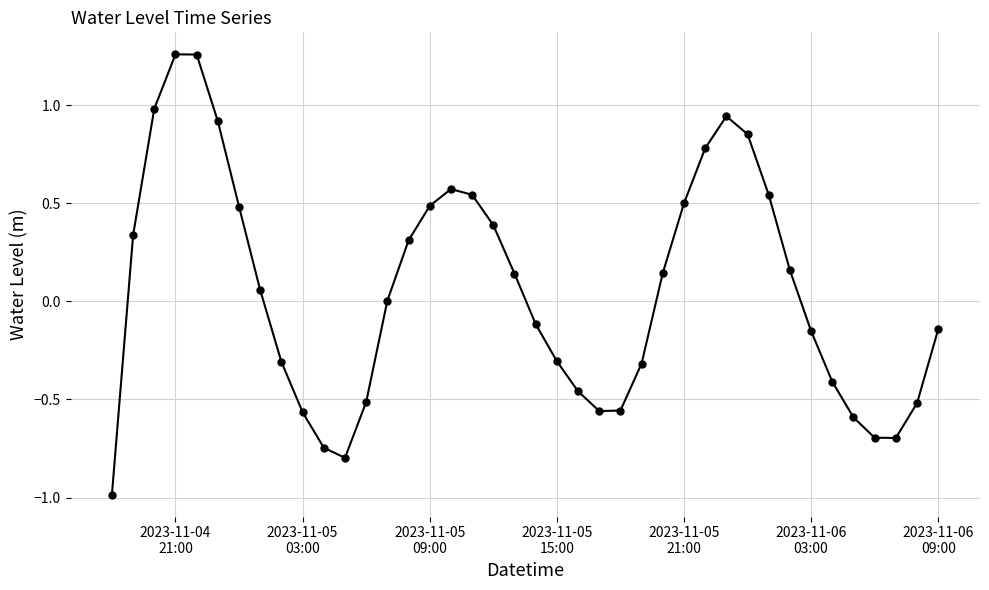

What is the sum of all values?

2.2